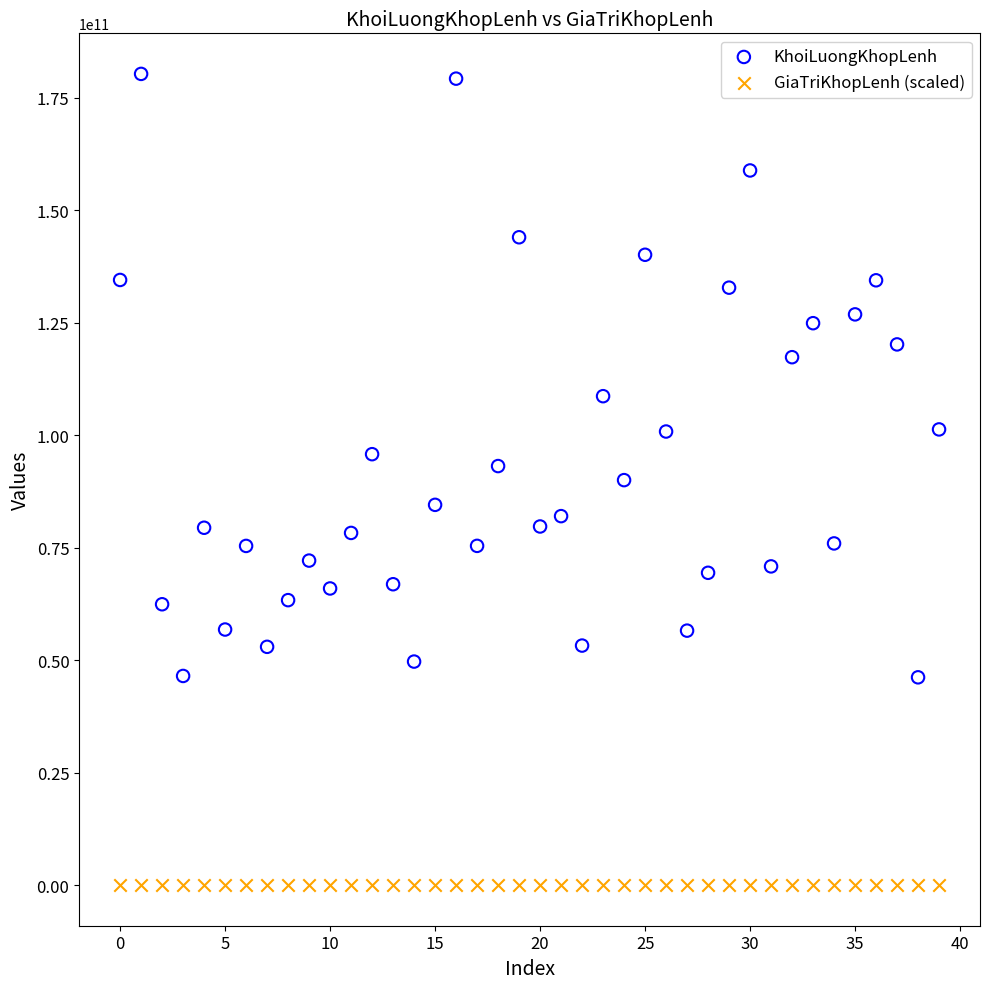

Across all data points, what is the range of Y values (max minus min)?

180301492600